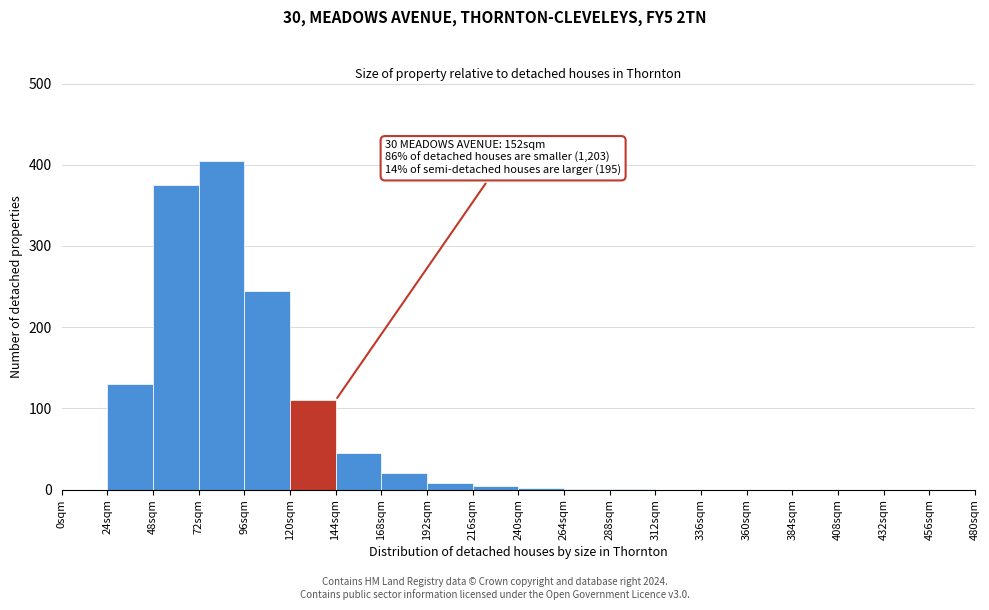

Over which range of the x-axis is the bar tallest?

72 to 96